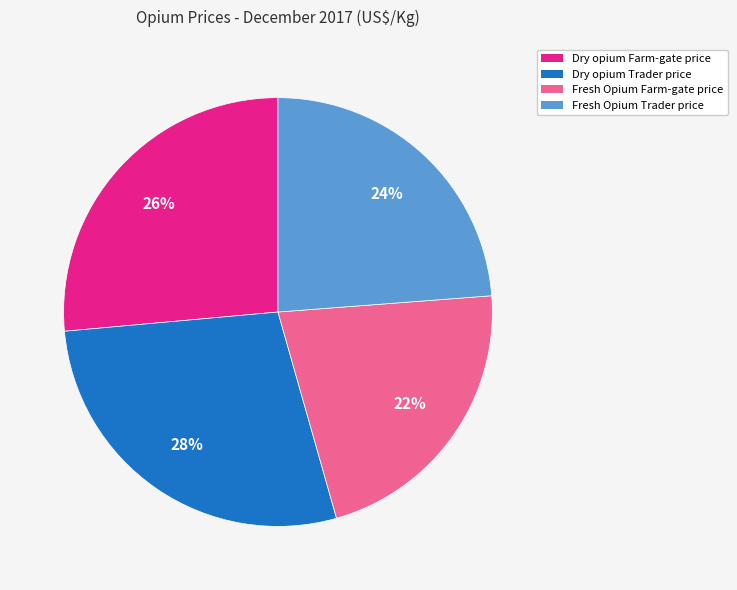

The Fresh Opium Farm-gate price slice represents 28% of the pie. True or false?

False